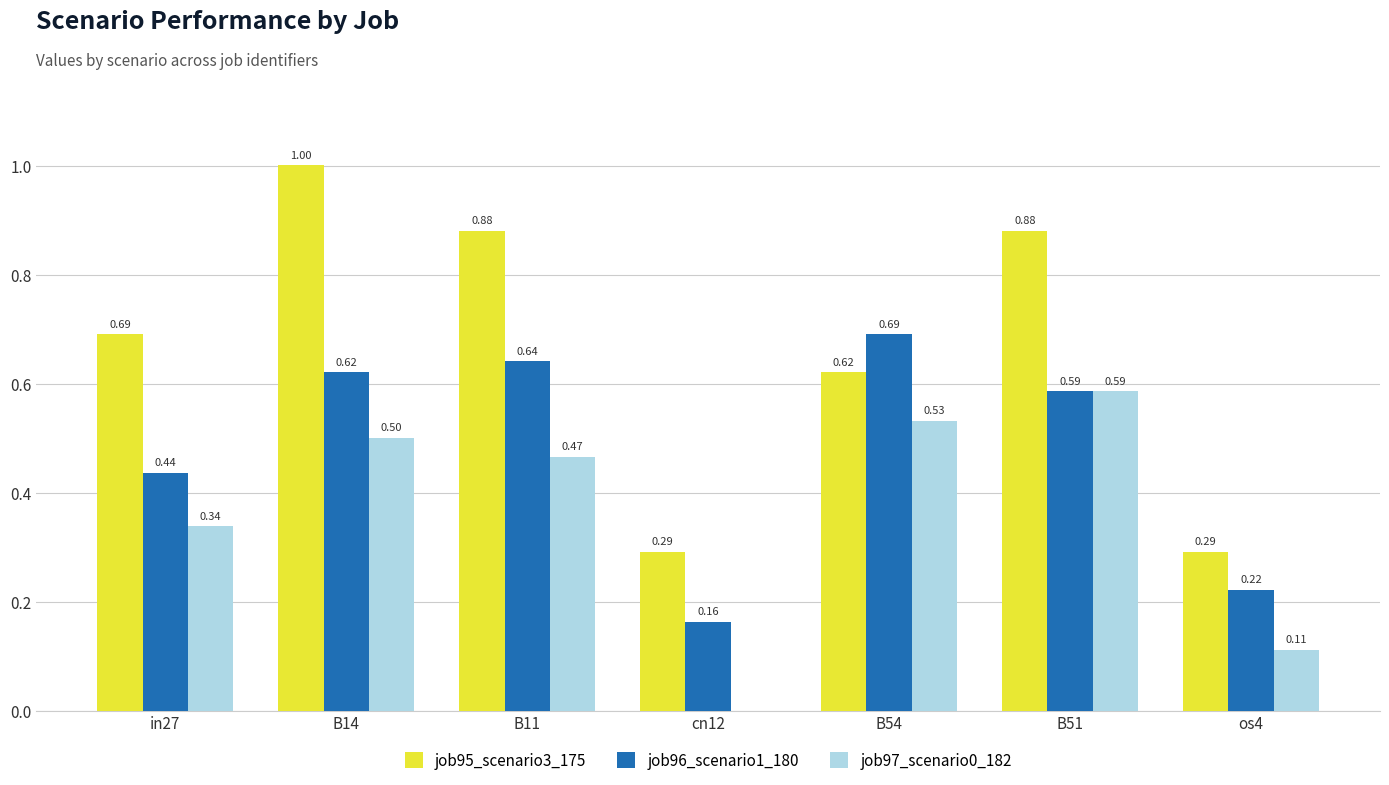

At which category is the sum across all series the highest?

B14